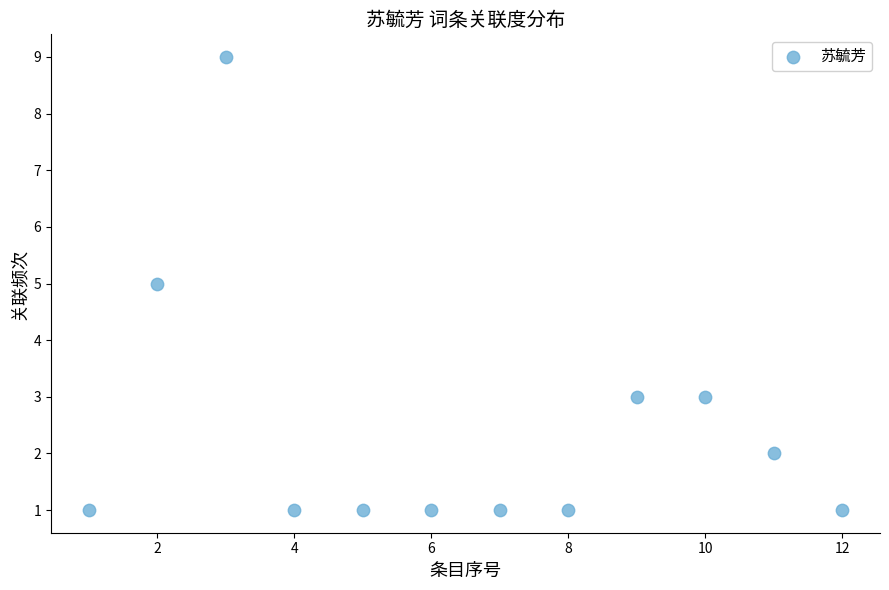

What is the range of Y values (max minus min)?

8